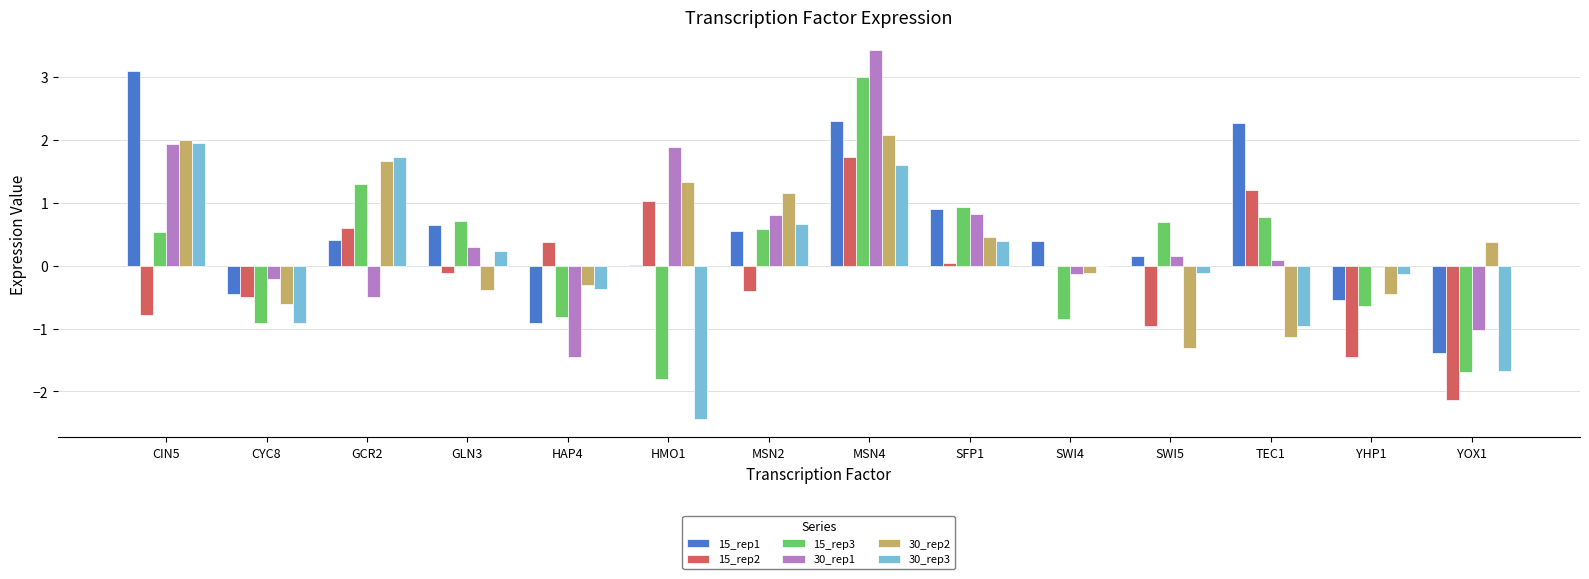

Is it true that 30_rep1 equals 5.8 at MSN4?

False